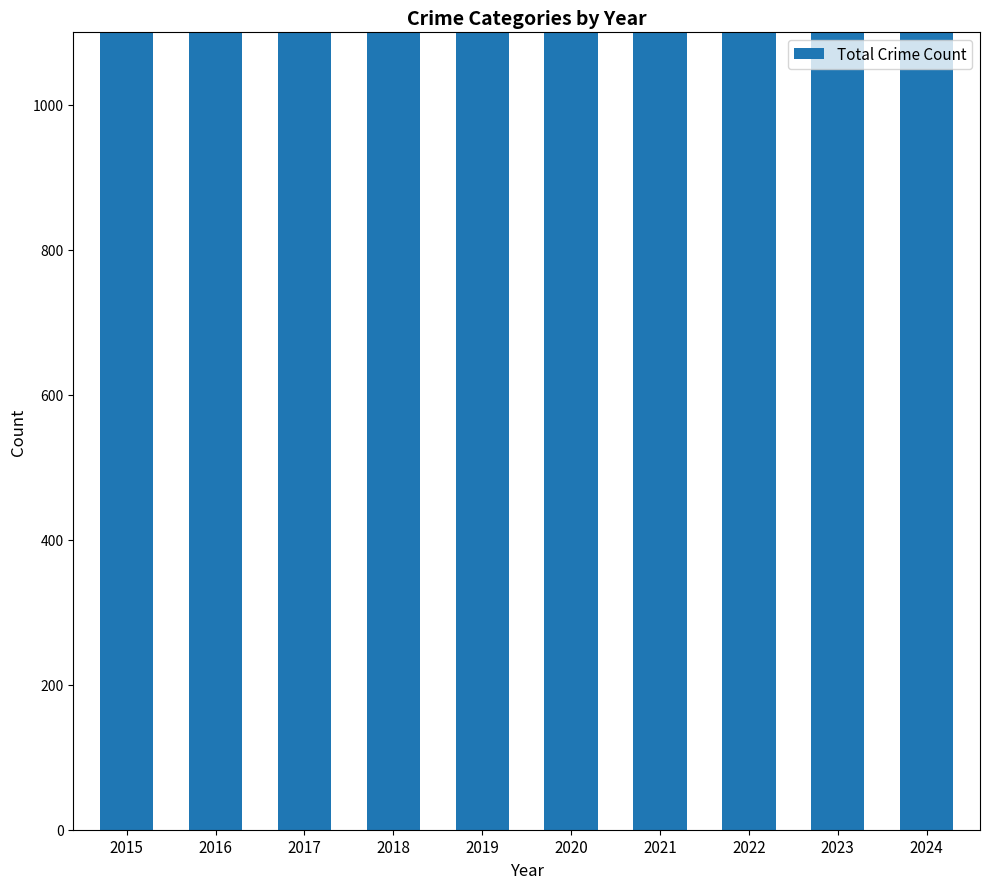

Read the value at 2018, to the nearest 100.

1900